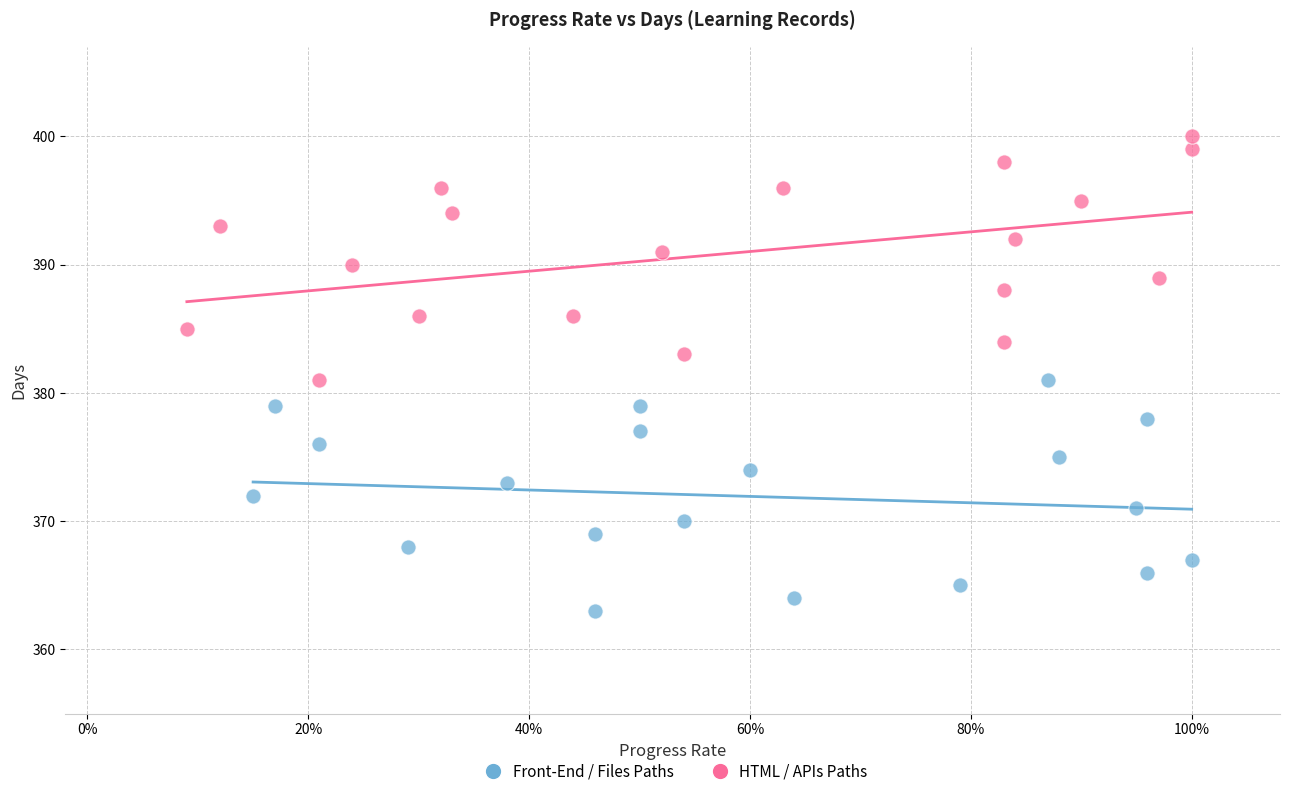

Which series contains the highest Y value?

HTML / APIs Paths